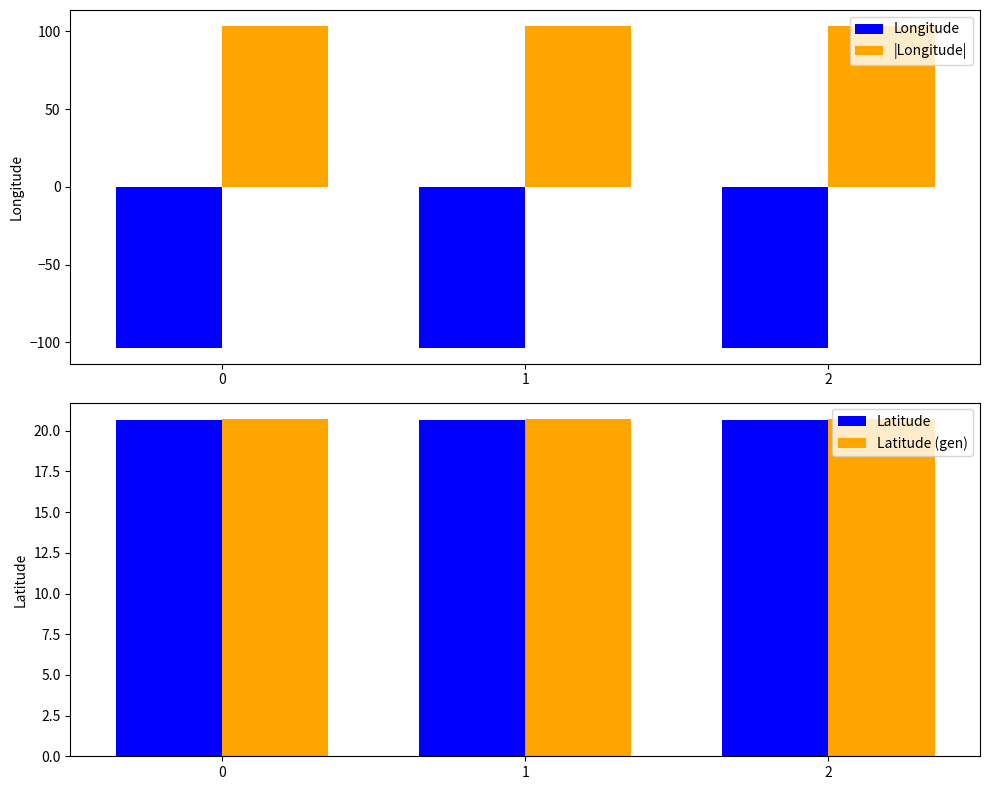

Where is Longitude nearest to the value -103?

1